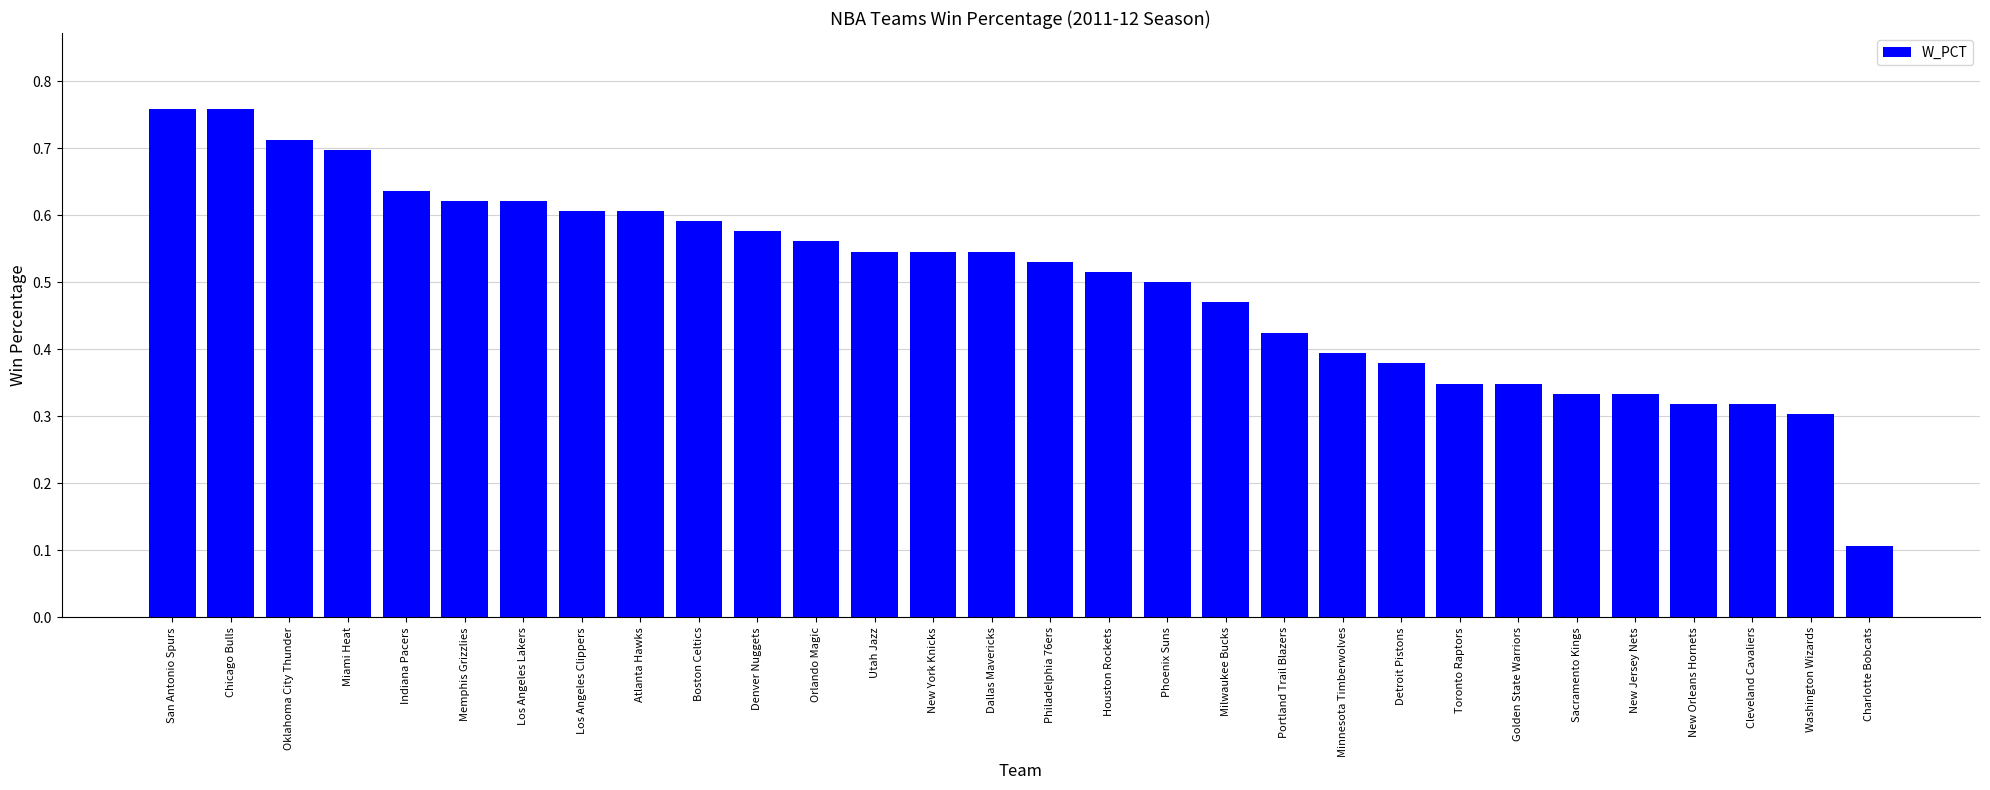

What is the label of the 27th bar from the right?

Miami Heat